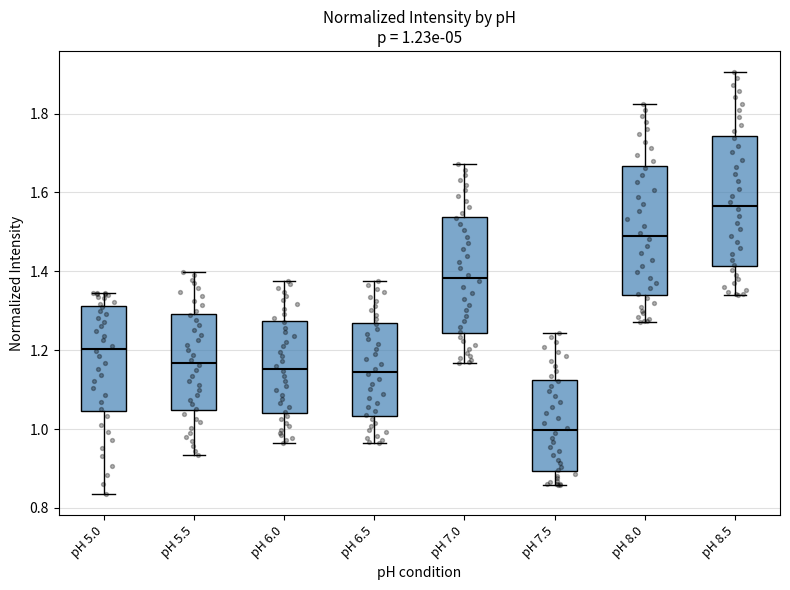

Which box has the lowest median line?

pH 7.5